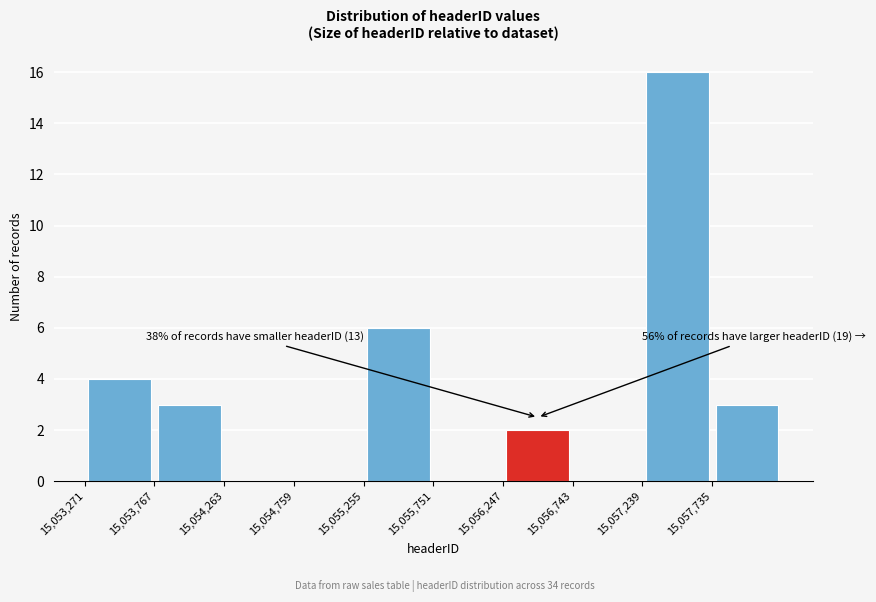

Over which range of the x-axis is the bar tallest?

15057250 to 15057750